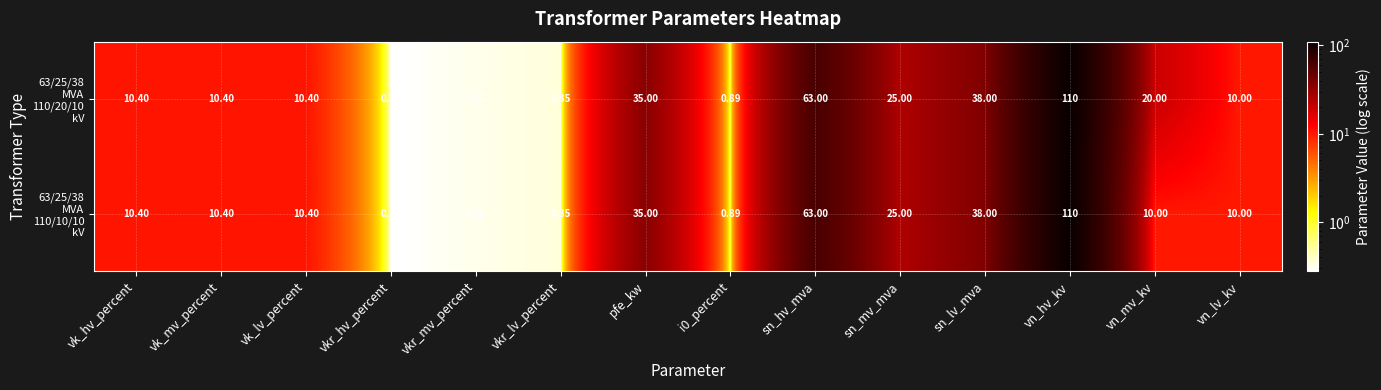

At which category is the sum across all series the highest?

vn_hv_kv